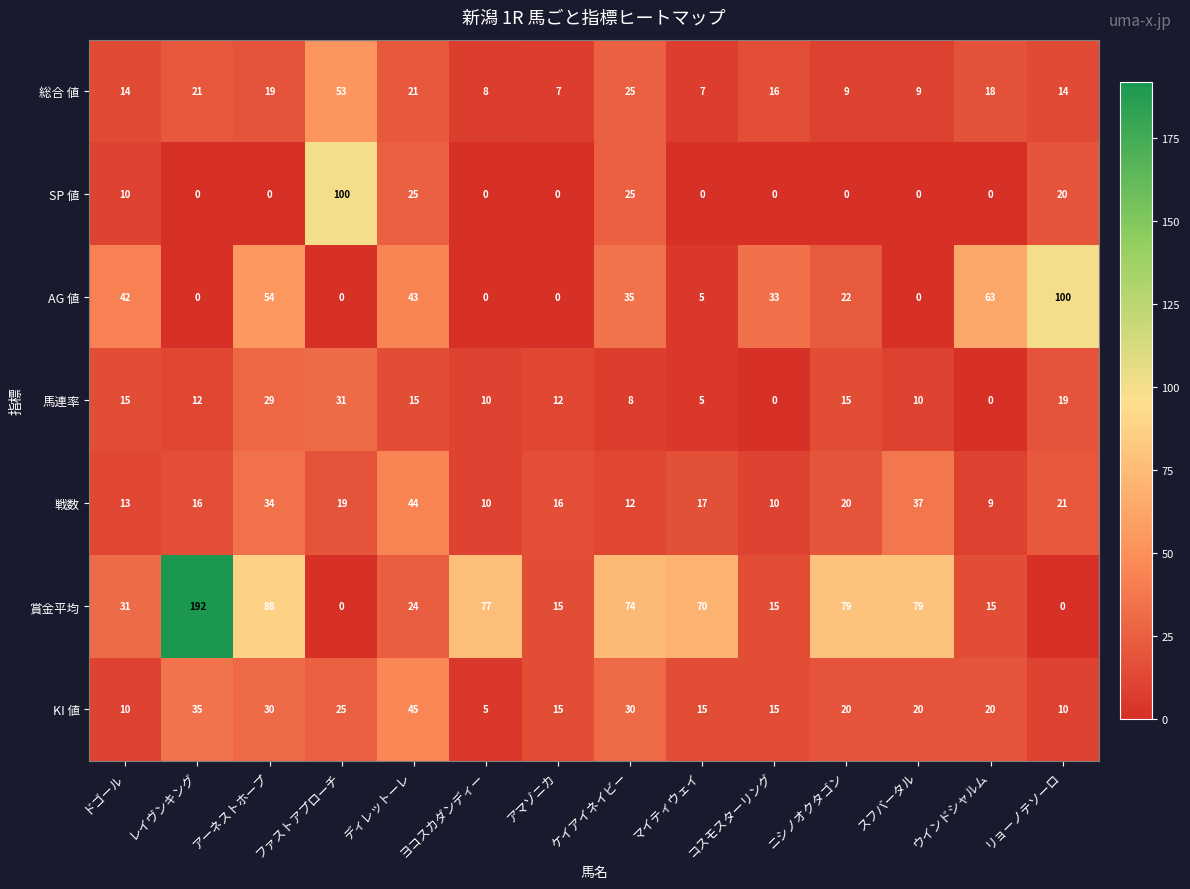

How many data points does each series have?

14